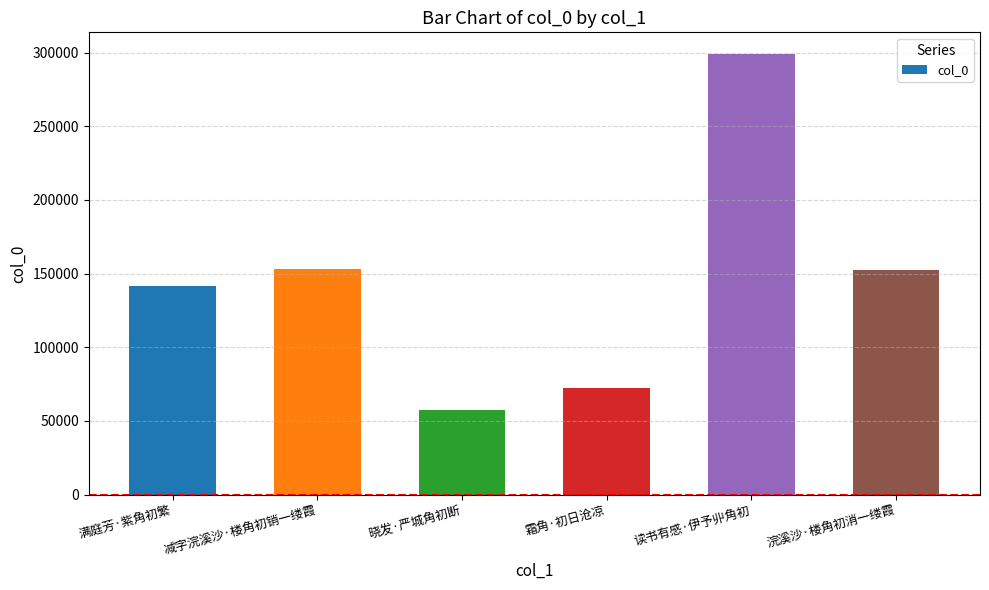

What is the sum of the values at 浣溪沙·楼角初消一缕霞 and 晓发·严城角初断?

210151